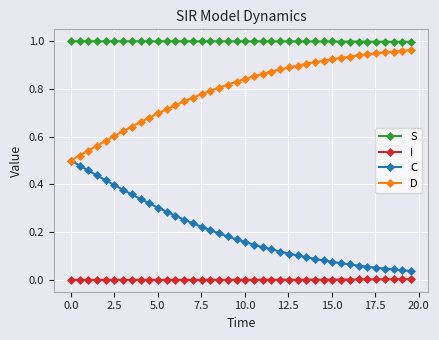

True or false: S and D cross at least once.

False